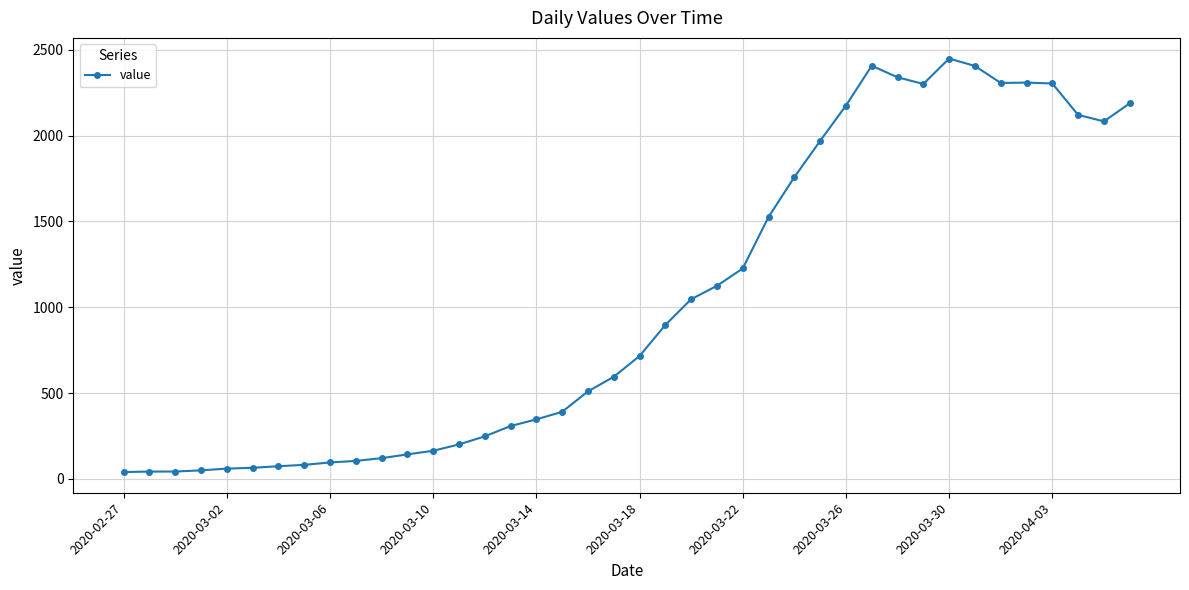

What is the sum of all values?

41340